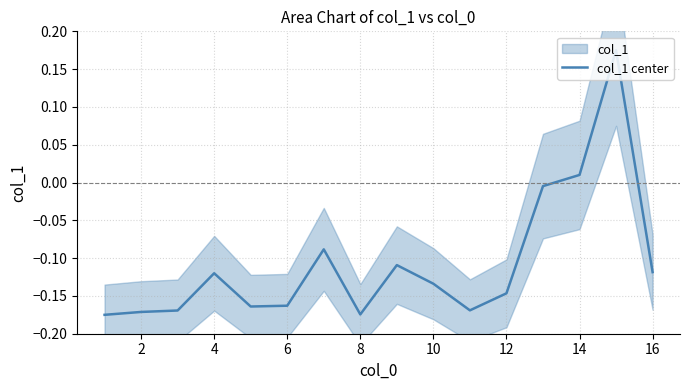

Is it true that col_1 center equals -0.3 at 8?

False